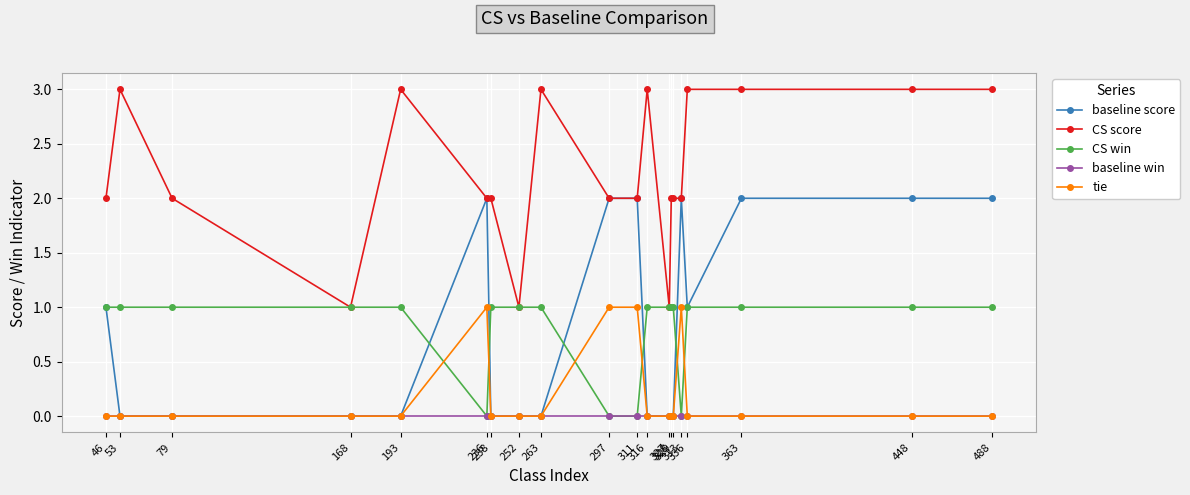

What is the maximum value shown in the chart?

3